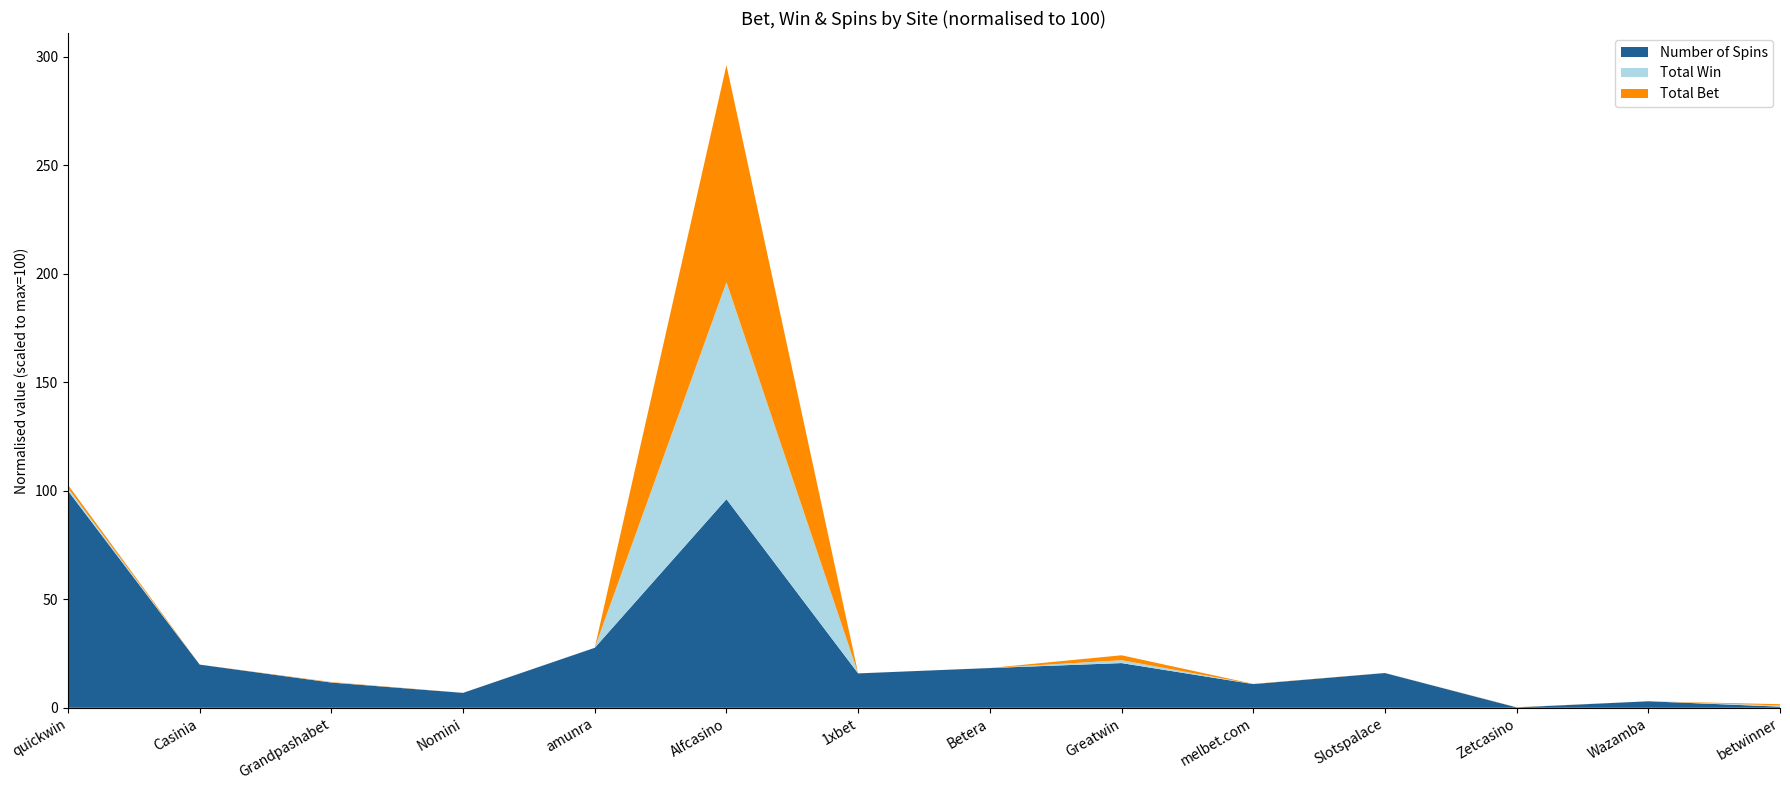

What is the highest value of the Number of Spins series?

100.0